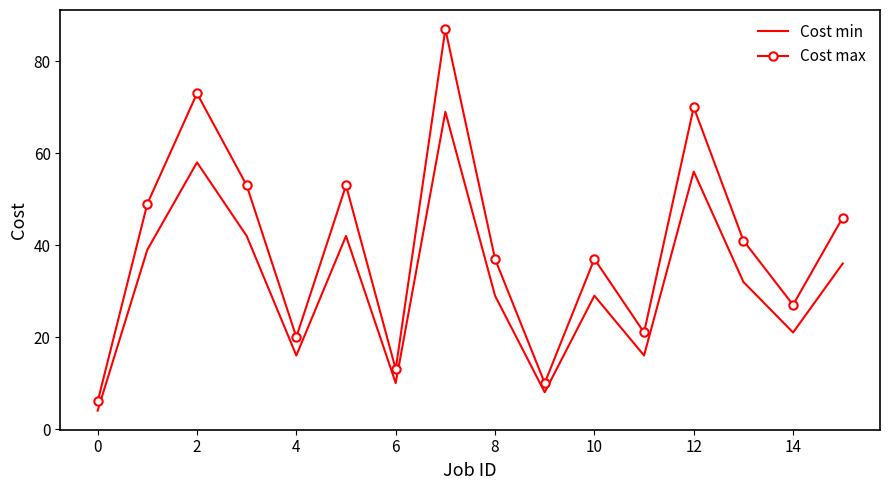

What is the greatest value displayed?

87